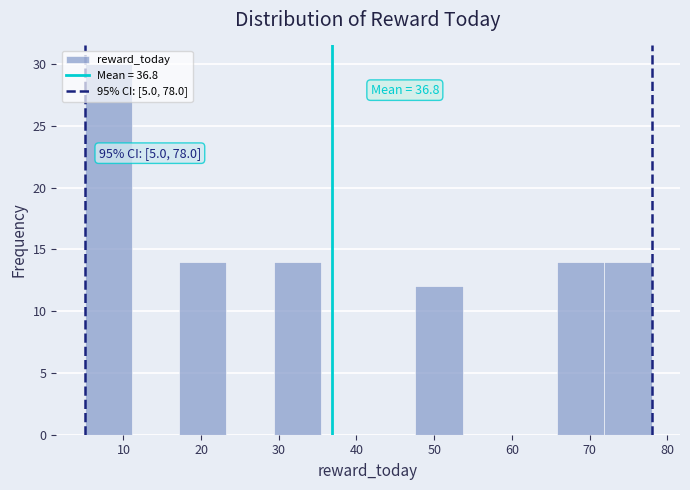

Which range on the x-axis has the tallest bar?

5 to 11